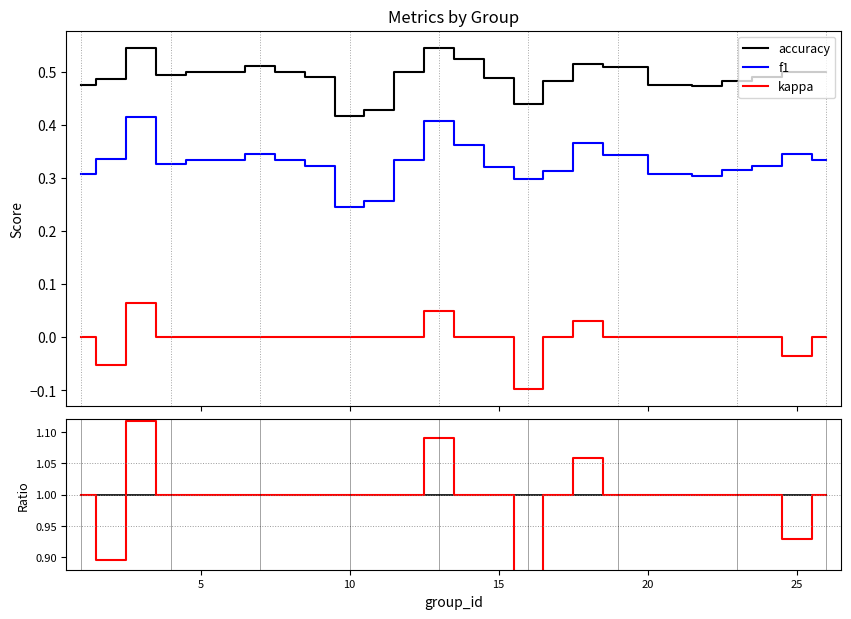

True or false: kappa and accuracy cross at least once.

False